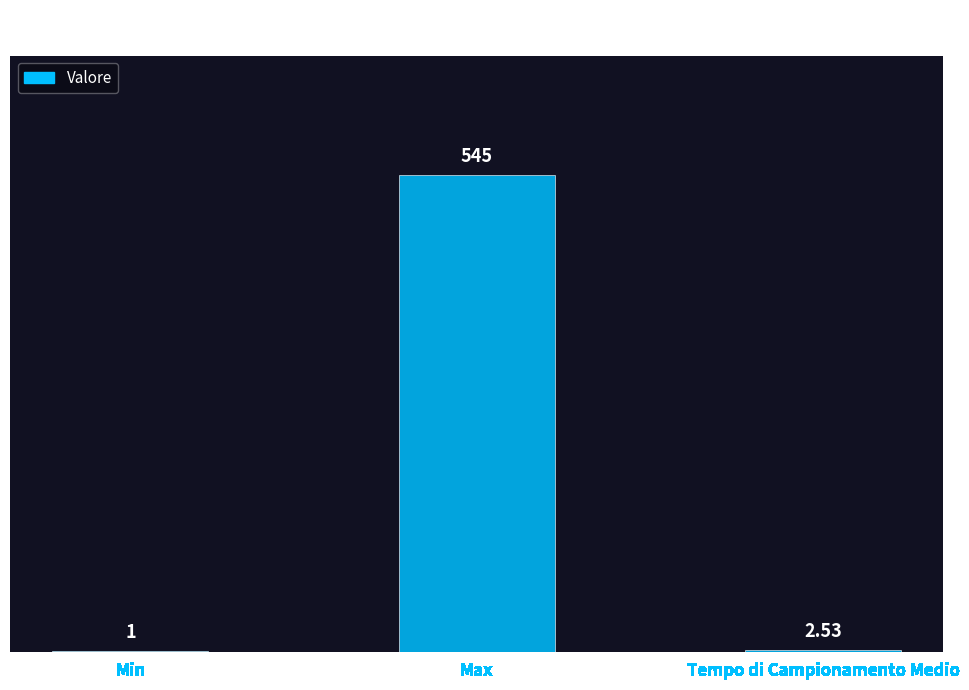

At which label is the value closest to 273?

Tempo di Campionamento Medio